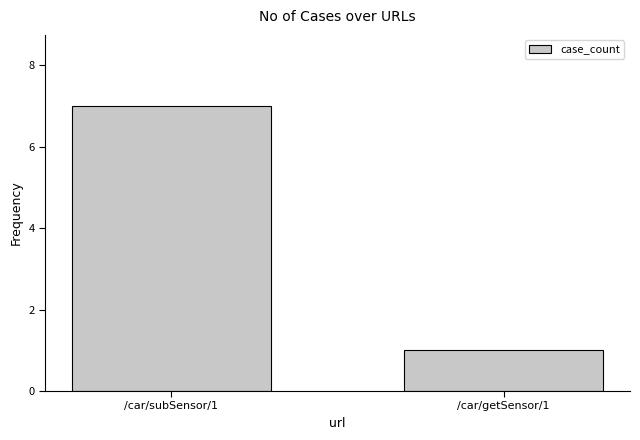

How many series are shown in this chart?

1